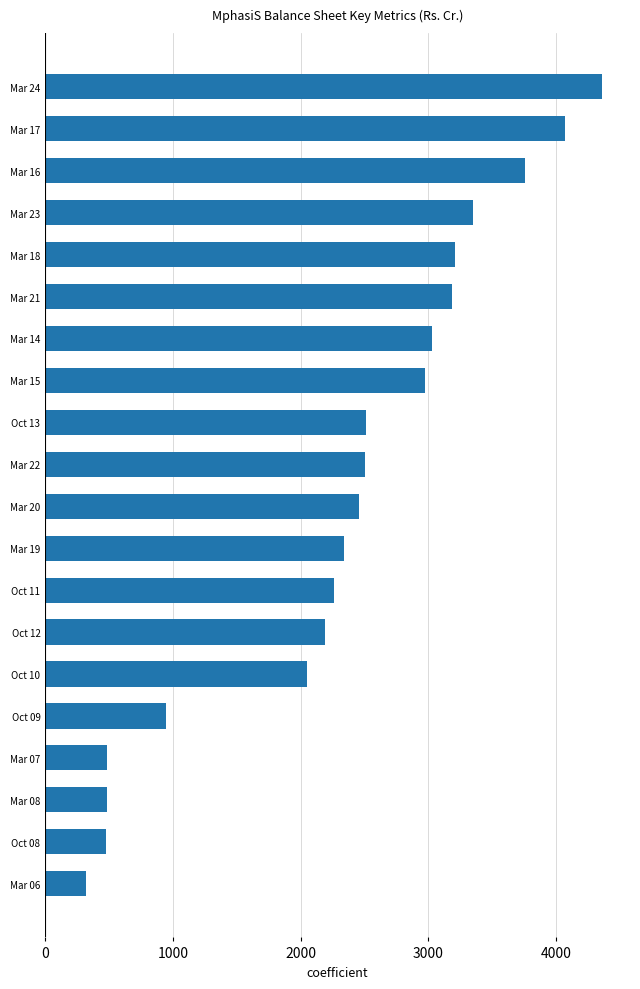

Count the number of categories in the chart.

20